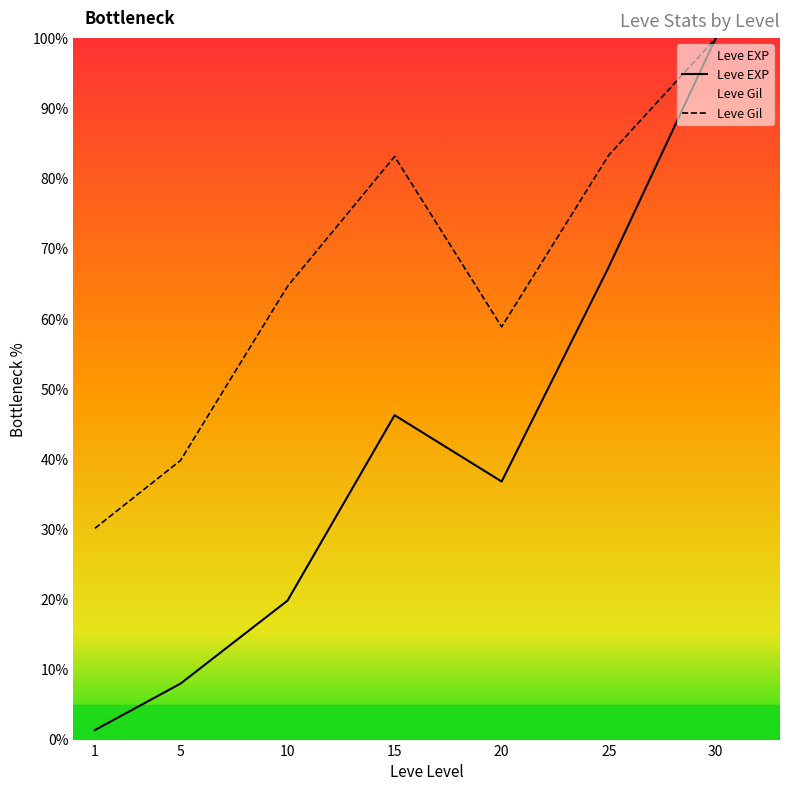

Rank the series by their maximum value, from highest to lowest.

Leve EXP, Leve Gil